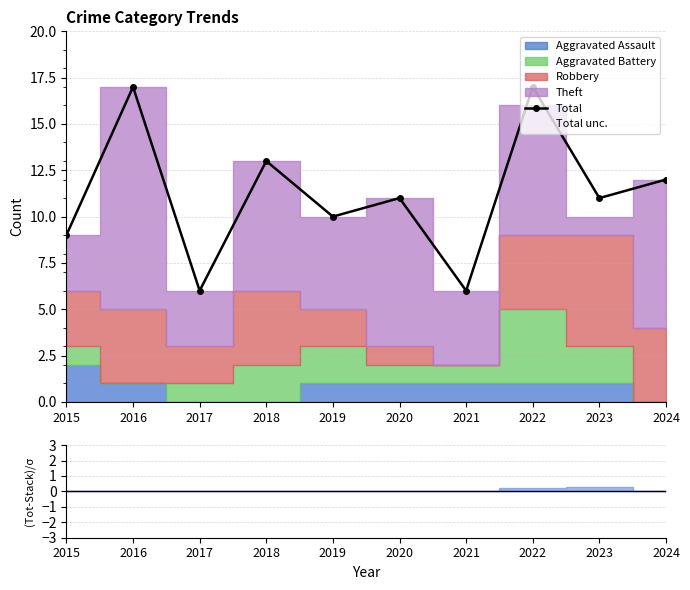

How many lines are shown in the chart?

1